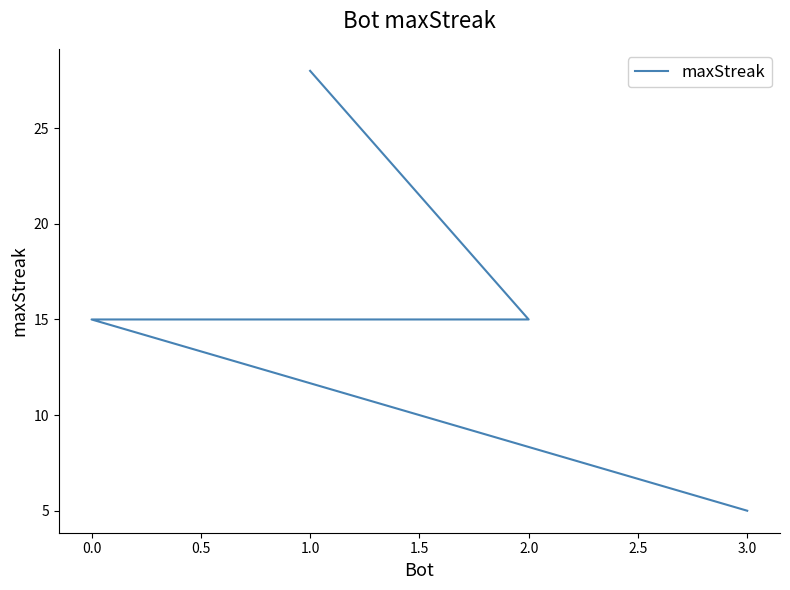

Reading right to left, list all the values displayed in this chart.

5	15	15	28